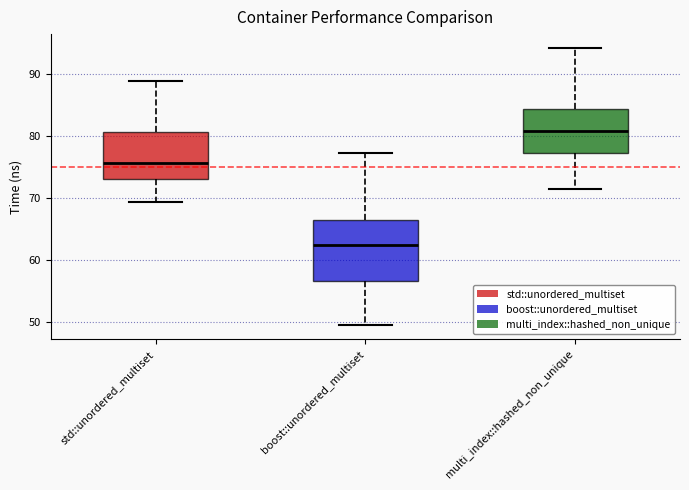

Reading left to right, transcribe this box plot: for each box, give where its median line is, the range the box spans, and where its two whiskers end, as read against the y-axis. The values are not printed on the chart, so give them approximately, as read against the axis.

std::unordered_multiset: median 76, box 73 to 81, whiskers 69 to 89
boost::unordered_multiset: median 62, box 57 to 66, whiskers 49 to 77
multi_index::hashed_non_unique: median 81, box 77 to 84, whiskers 71 to 94